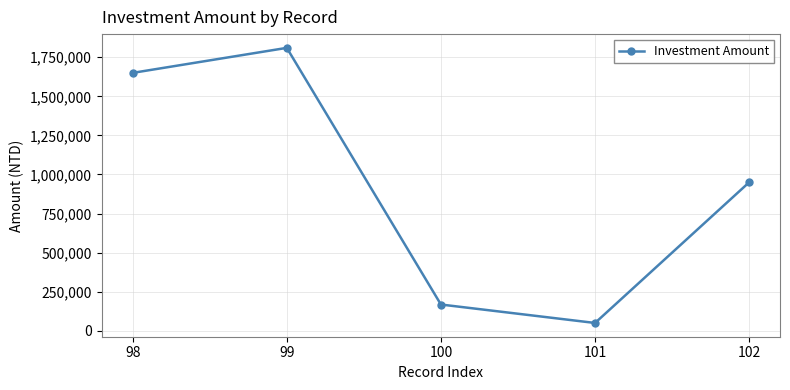

True or false: the data shows 950000 at 102.

True